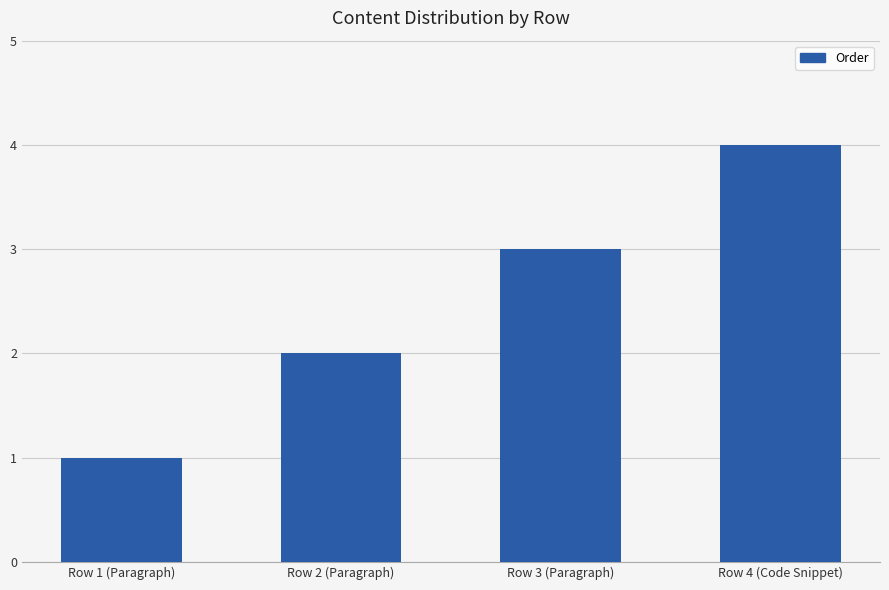

Rank the categories by value from lowest to highest.

Row 1 (Paragraph), Row 2 (Paragraph), Row 3 (Paragraph), Row 4 (Code Snippet)